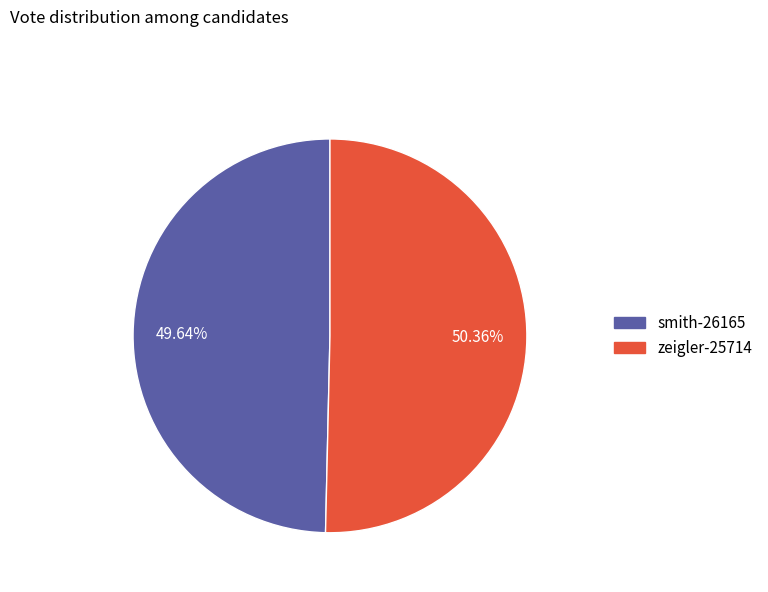

How many slices are in this pie chart?

2